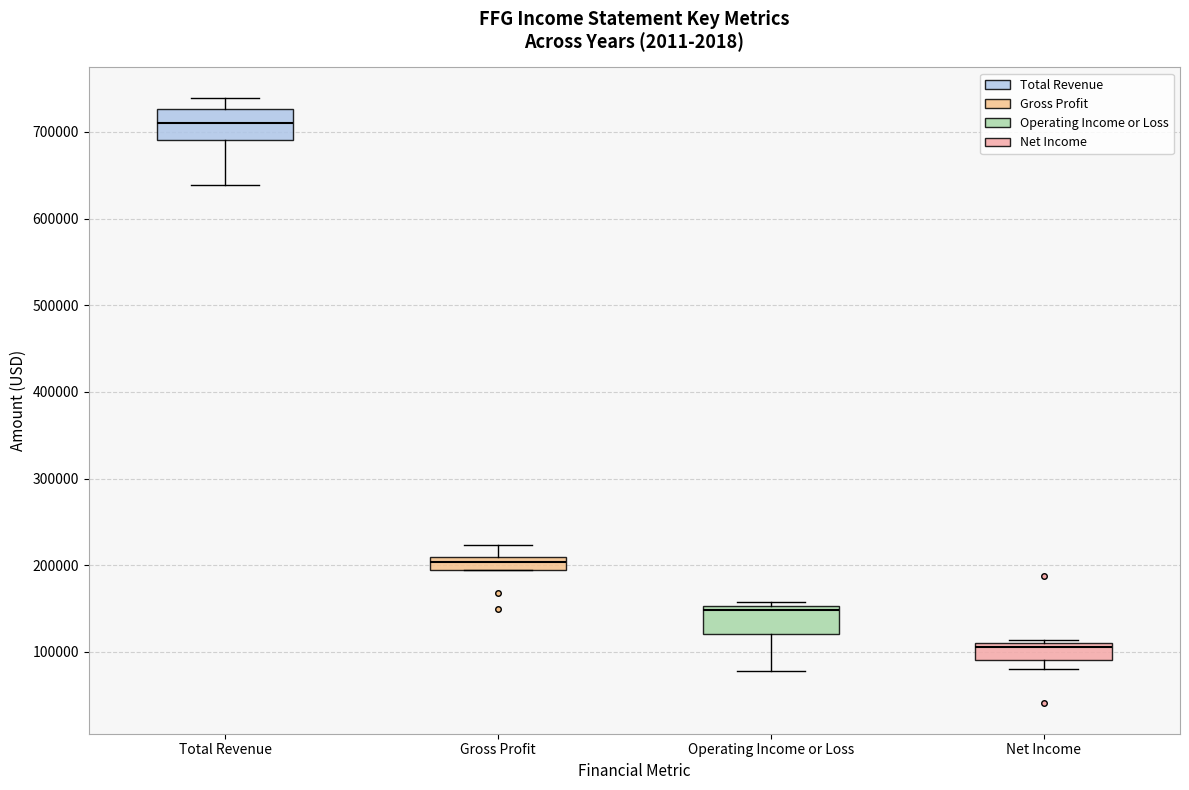

Which box's median line is the lowest?

Net Income